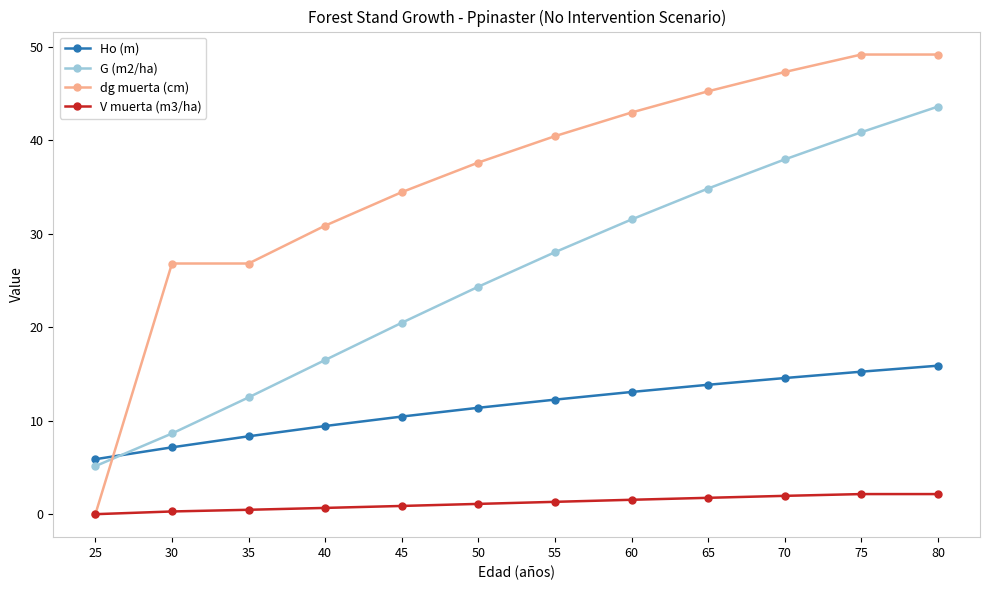

Which series has the largest total across all categories?

dg muerta (cm)